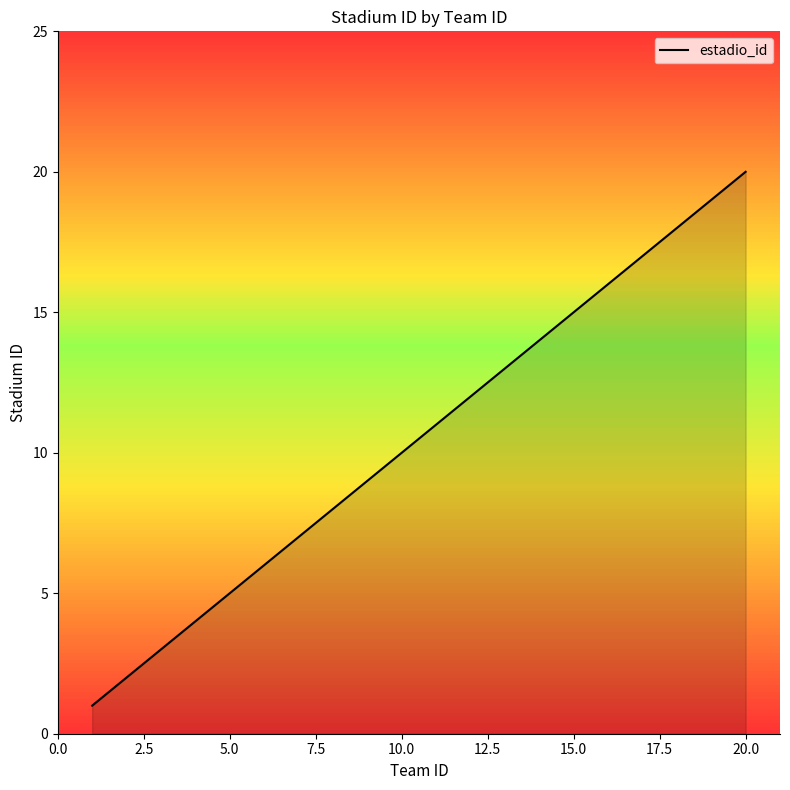

How many lines are shown in the chart?

1